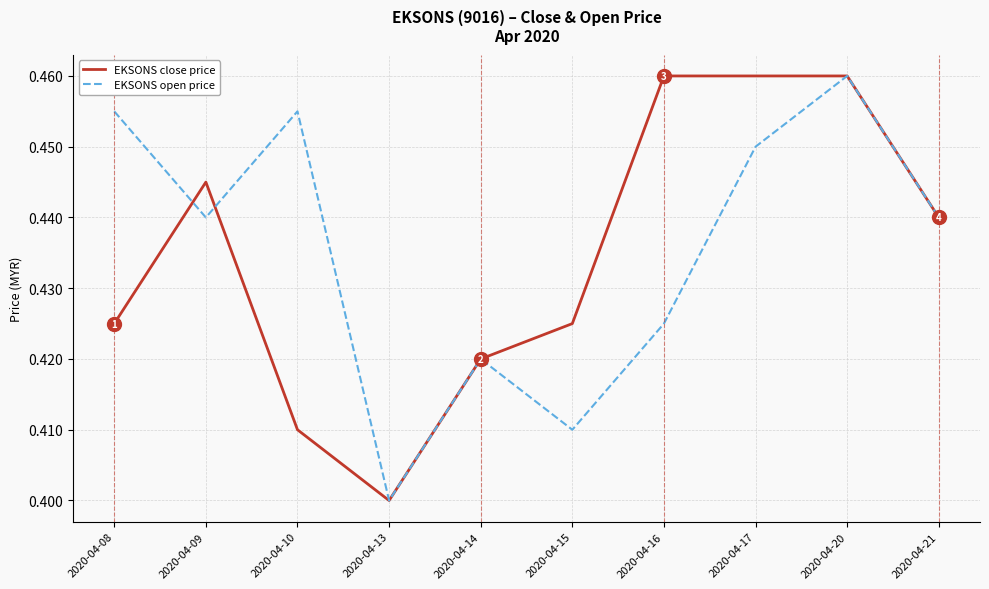

Is it true that EKSONS open price equals 0.2 at 2020-04-16?

False